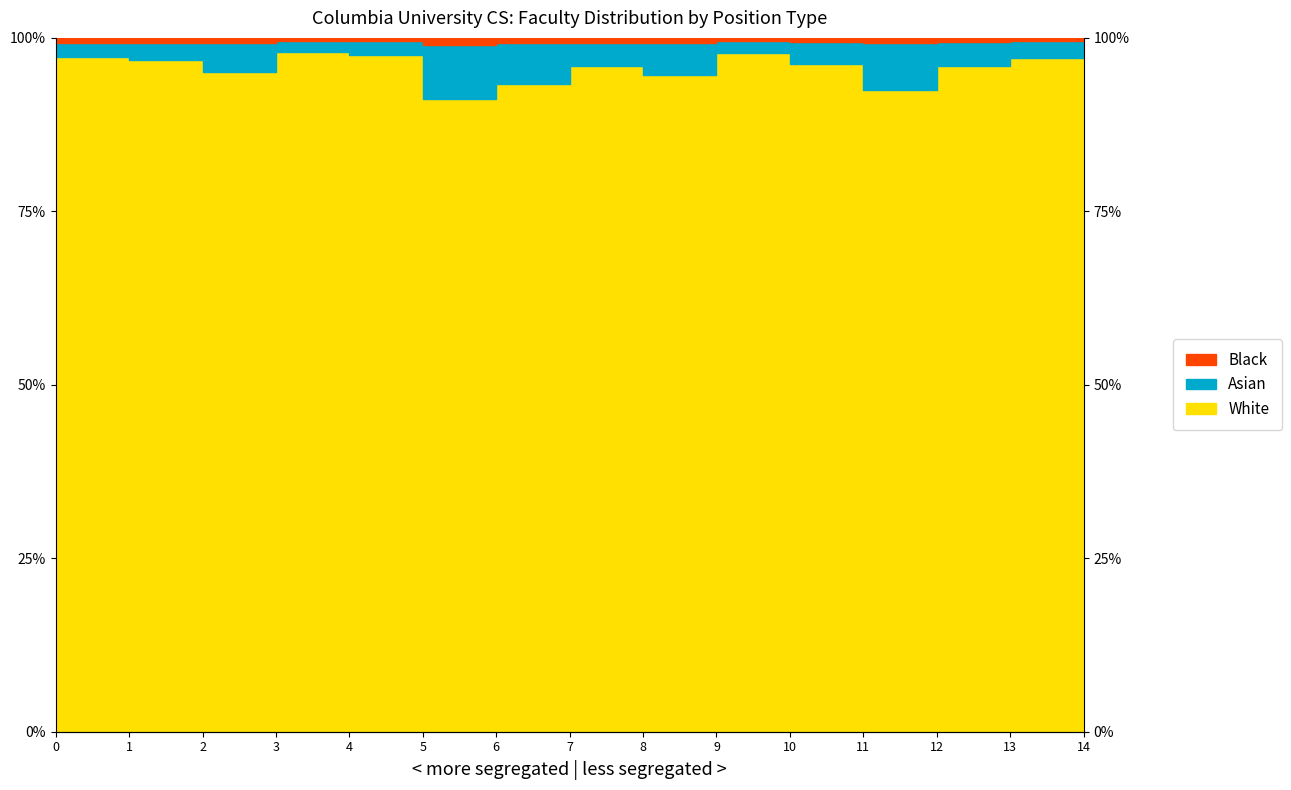

True or false: Black and White intersect in this chart.

False